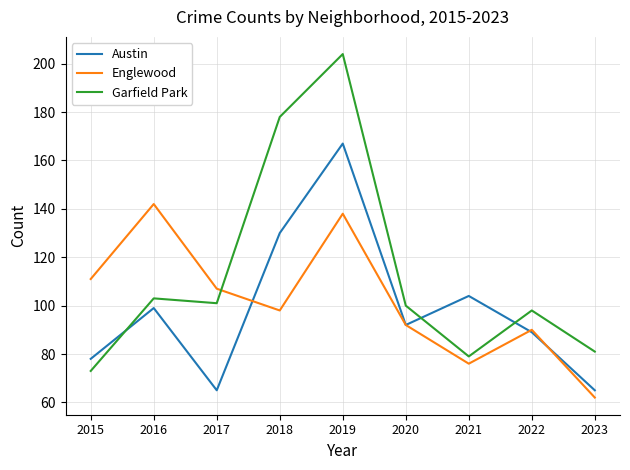

At which category does the chart reach its minimum across all series?

2023